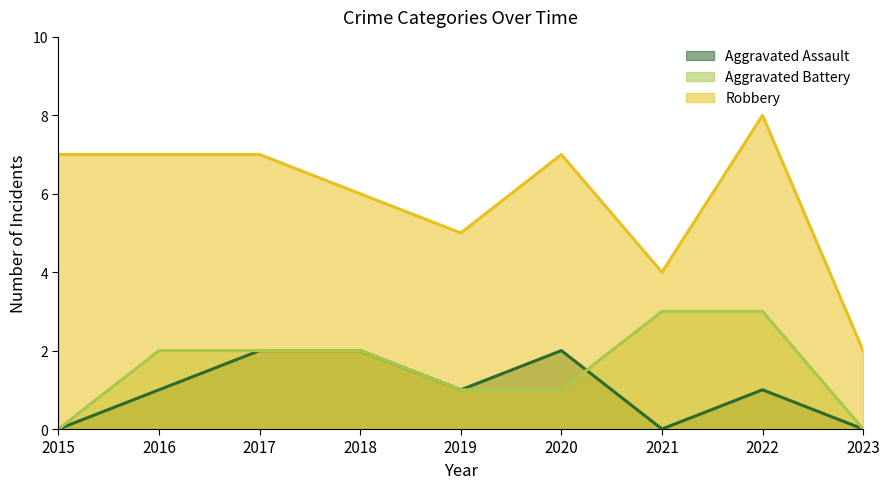

At which label does Aggravated Battery first exceed 2?

2021